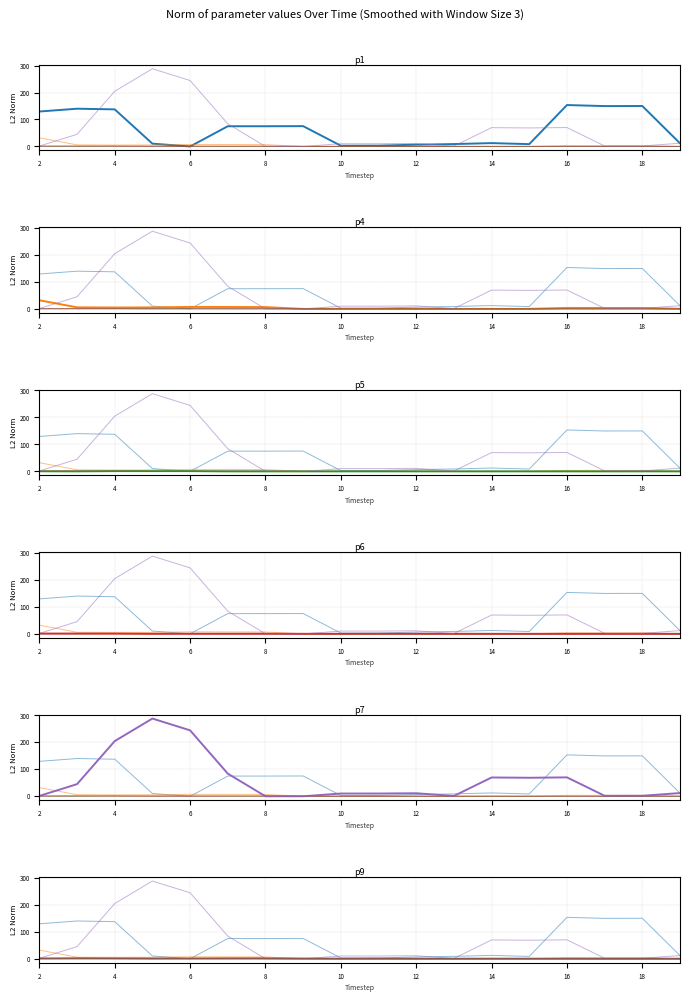

Is it true that p6 equals 1.2 at 4?

False